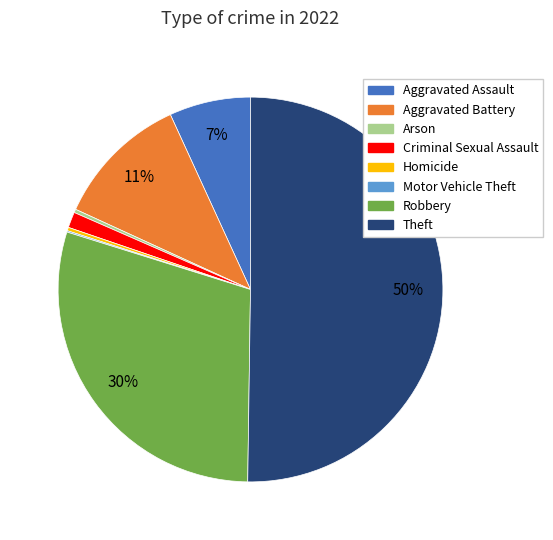

To the nearest percent, what is the difference between the largest and smallest slice percentages?

50%